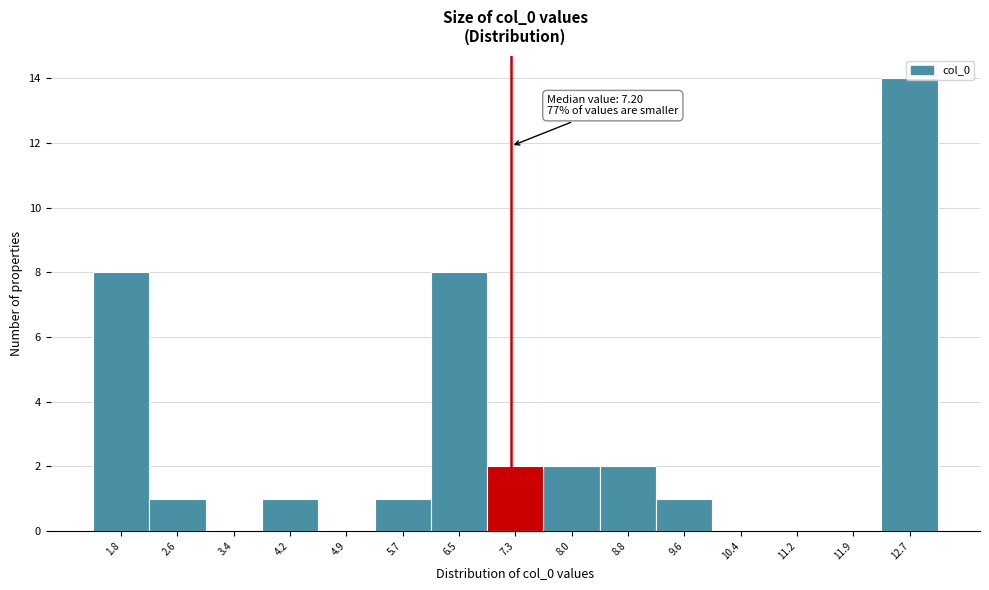

Over which range of the x-axis is the bar tallest?

12.3 to 13.1